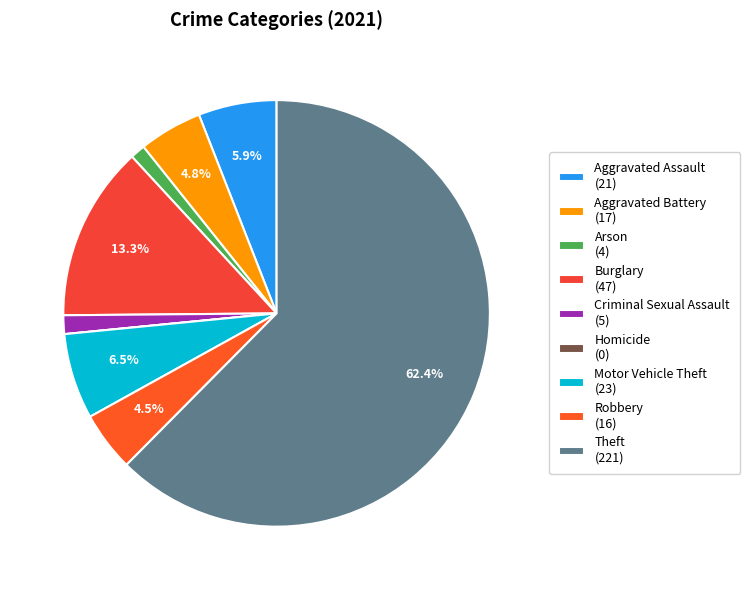

What percentage is the Aggravated Assault slice, to the nearest percent?

6%